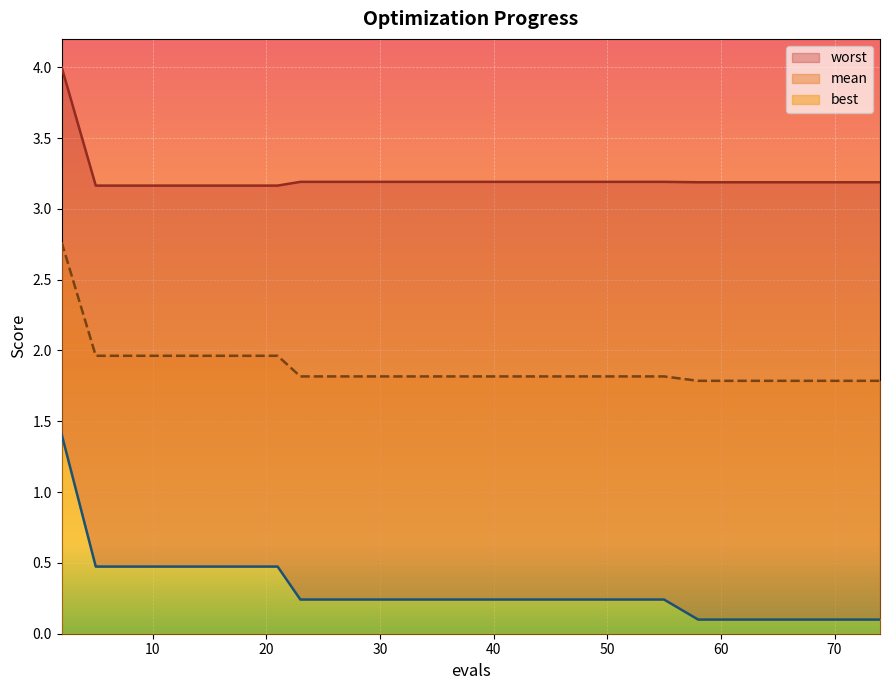

True or false: worst and mean intersect in this chart.

False